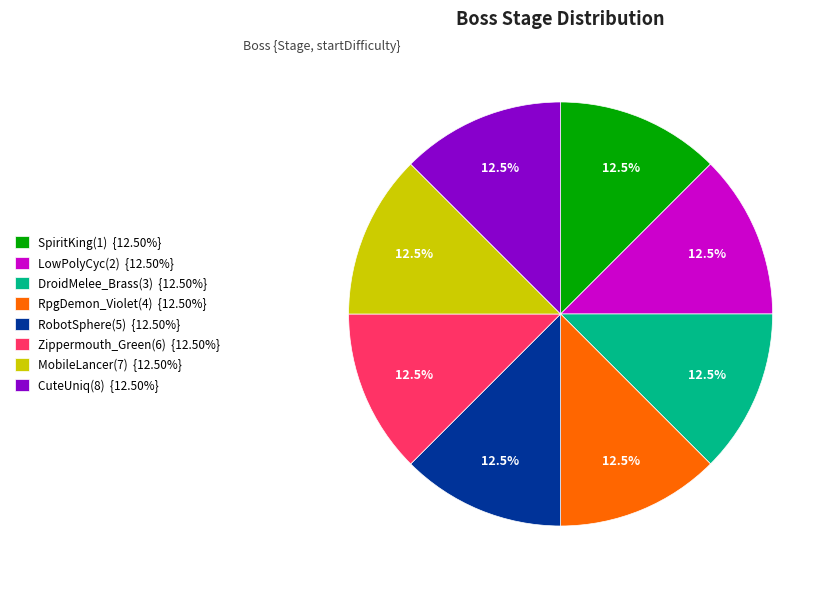

Do MobileLancer(7) and CuteUniq(8) together represent more than half of the pie?

No